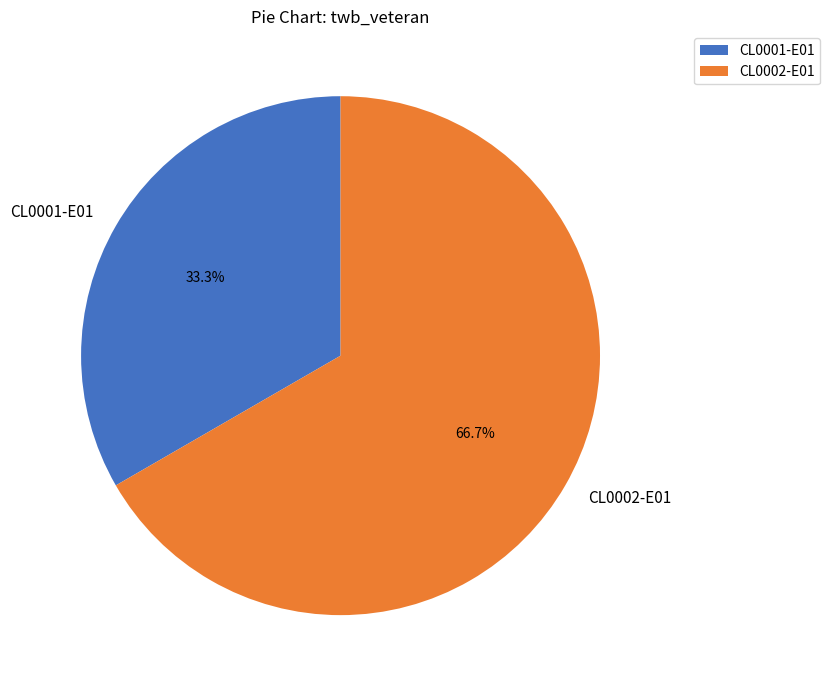

Which slice is the largest?

CL0002-E01